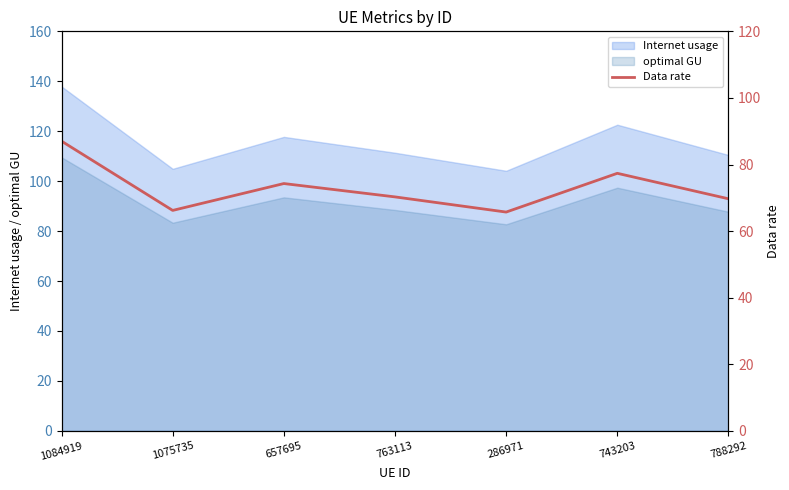

What is the change in value from 1075735 to 763113?

+4.1